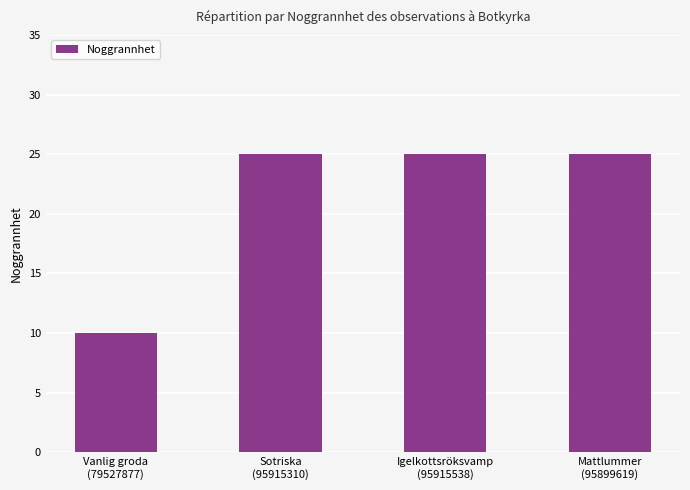

What position from the left is Vanlig groda
(79527877)?

1